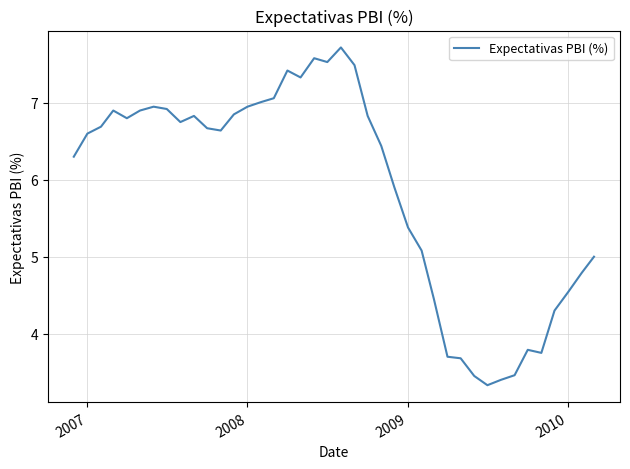

Count the number of categories in the chart.

40